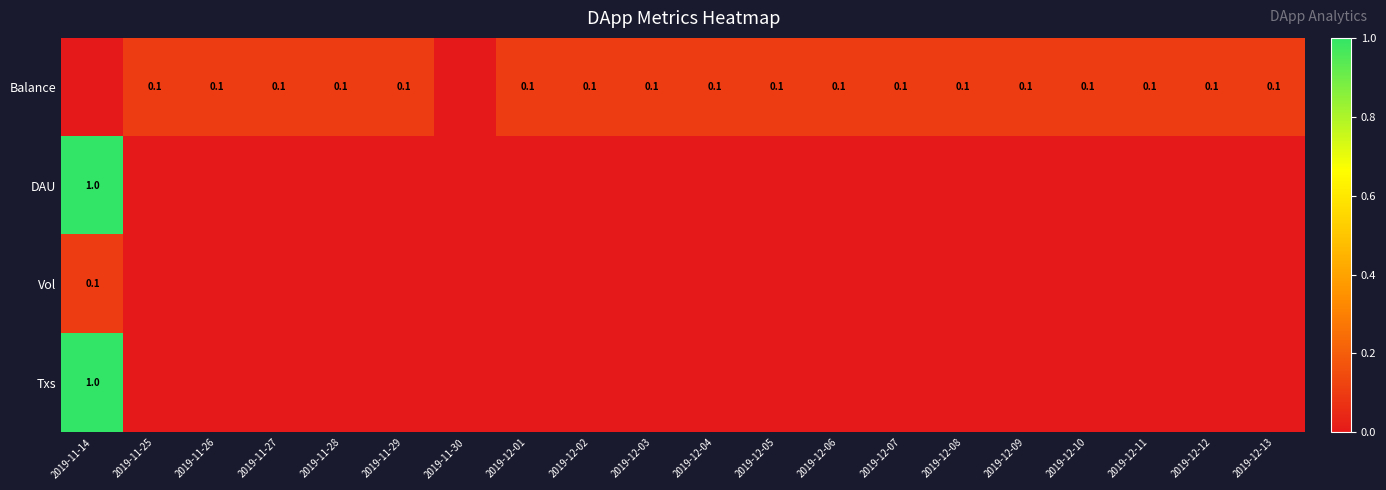

How many data points does each series have?

20